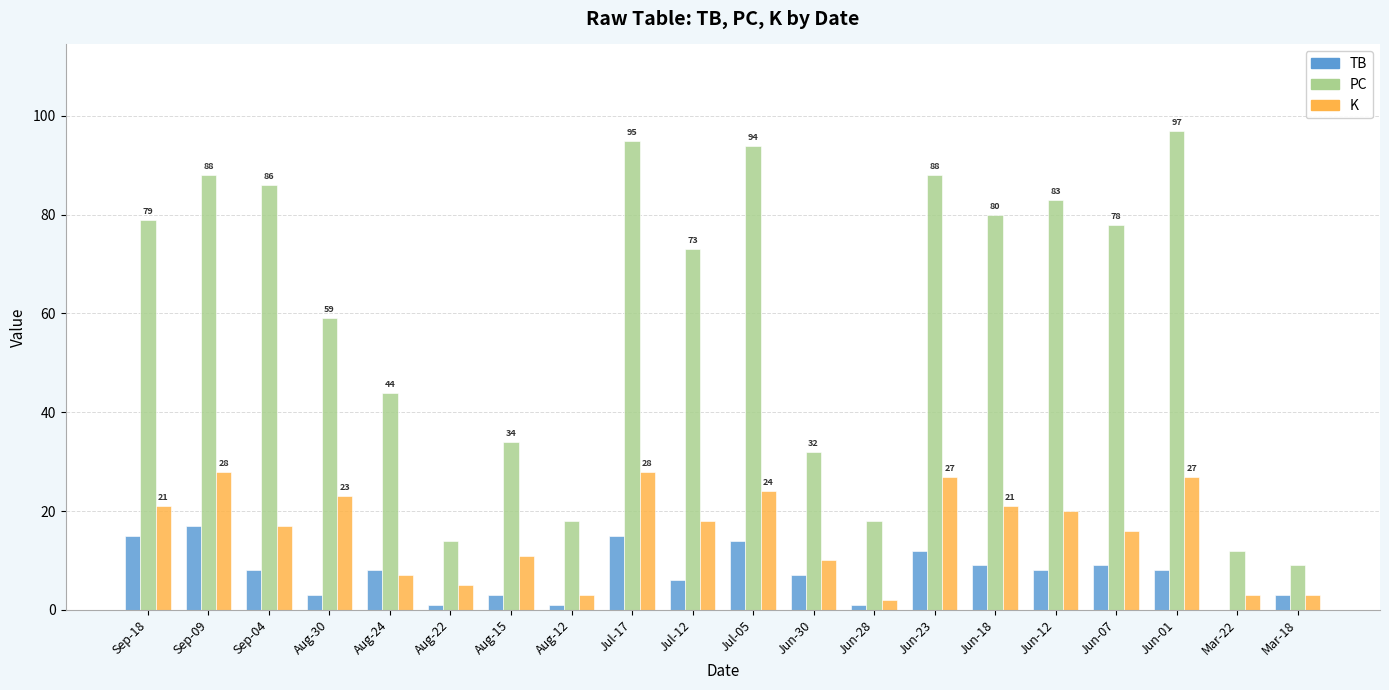

The value of PC at Jun-30 is 32. True or false?

True